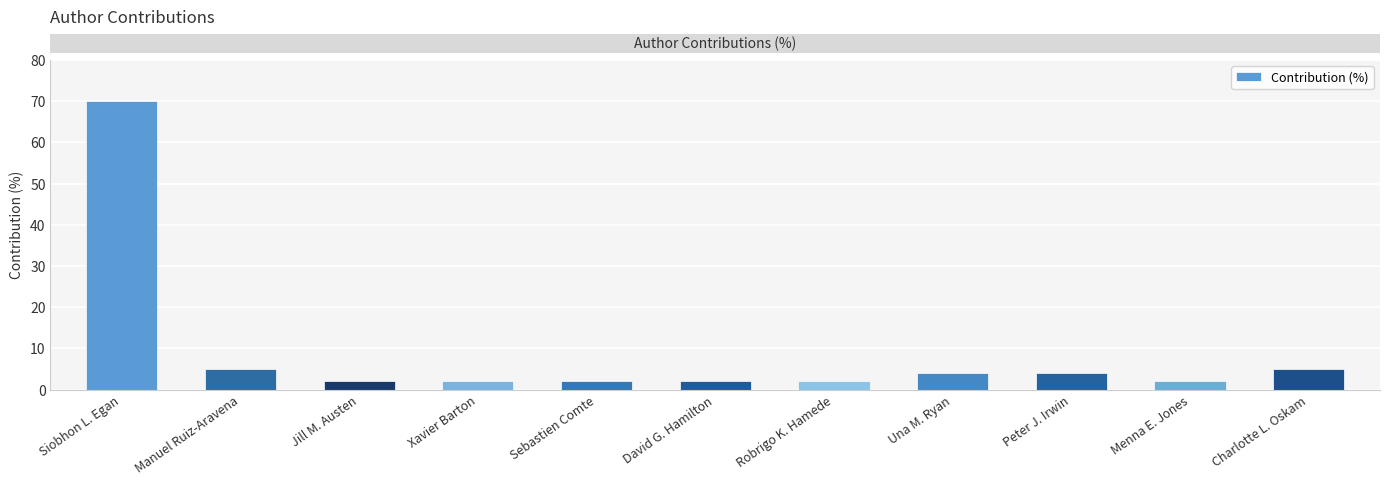

What is the label of the 1st bar from the left?

Siobhon L. Egan